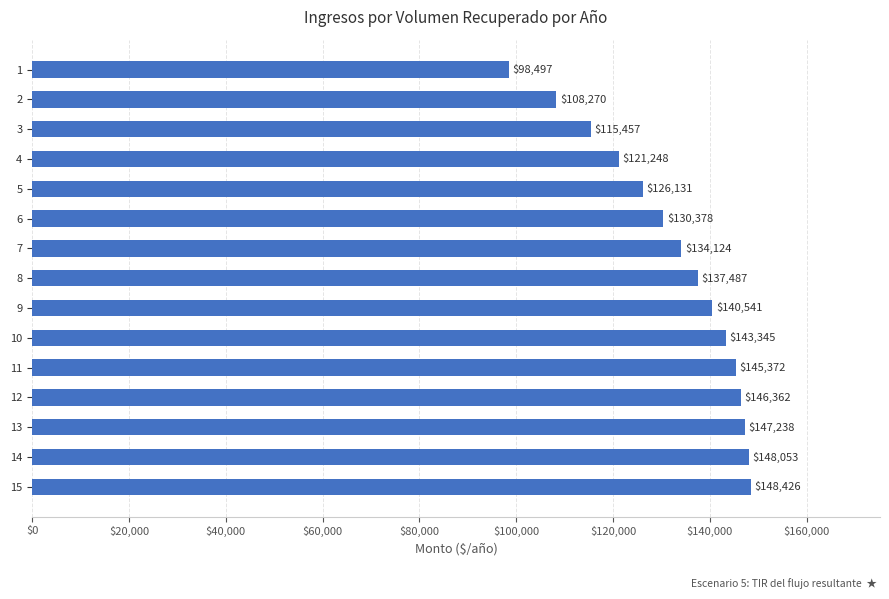

Which has a higher value, 13 or 11?

13